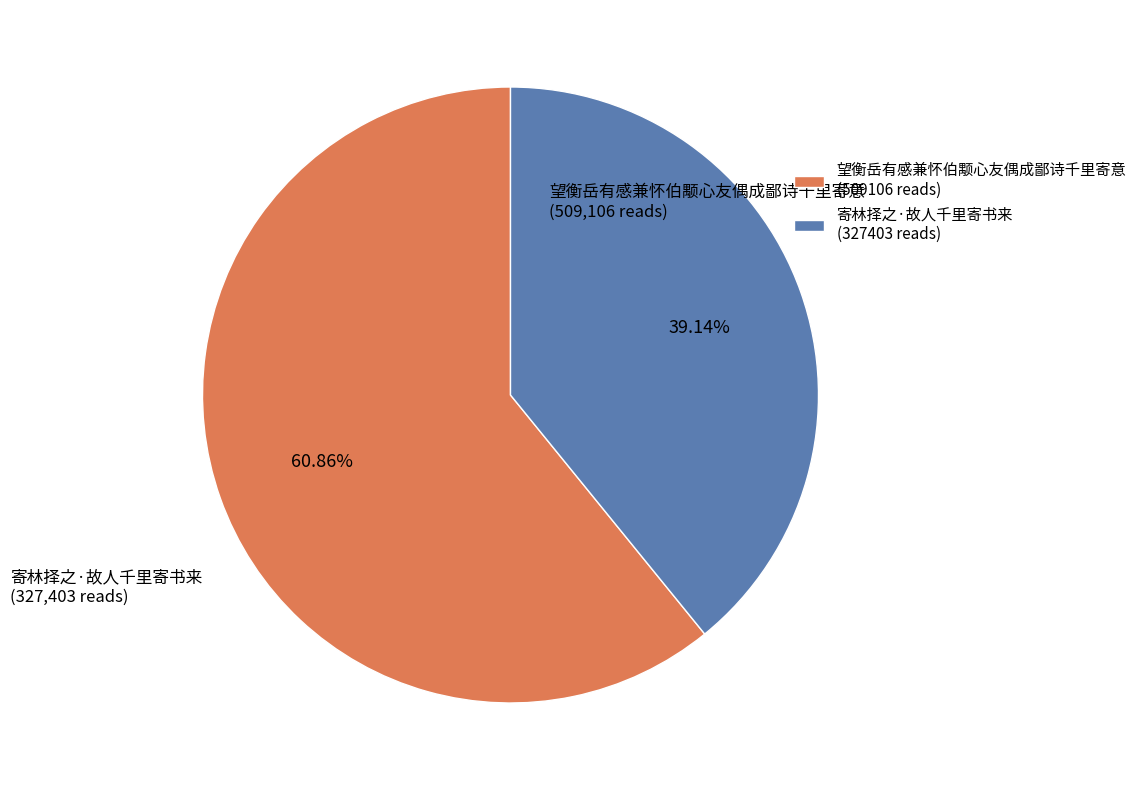

The 寄林择之·故人千里寄书来 slice represents 39% of the pie. True or false?

True